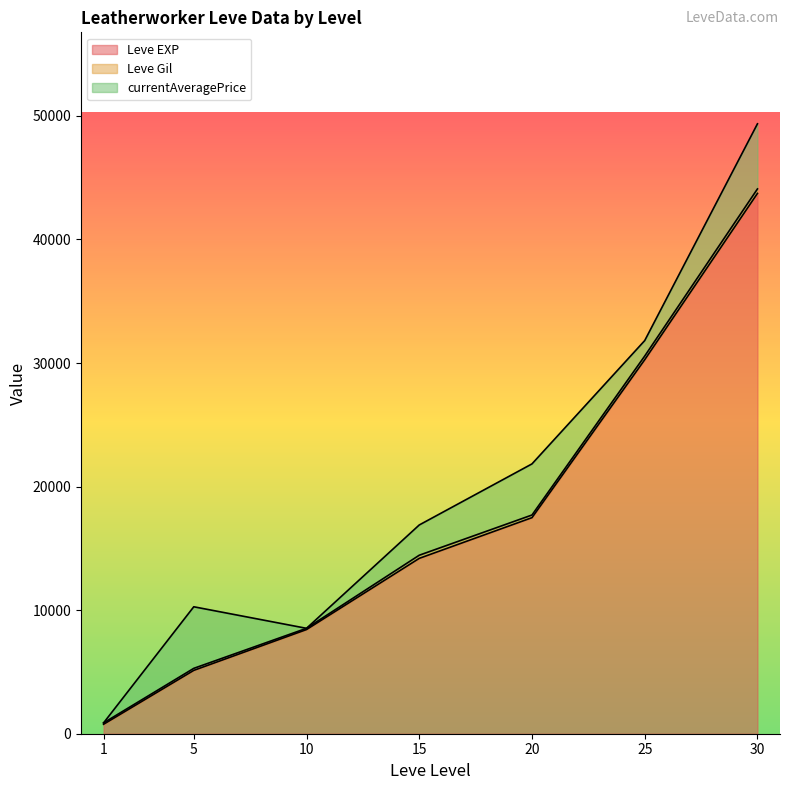

What is the maximum value for Leve EXP?

43730.0